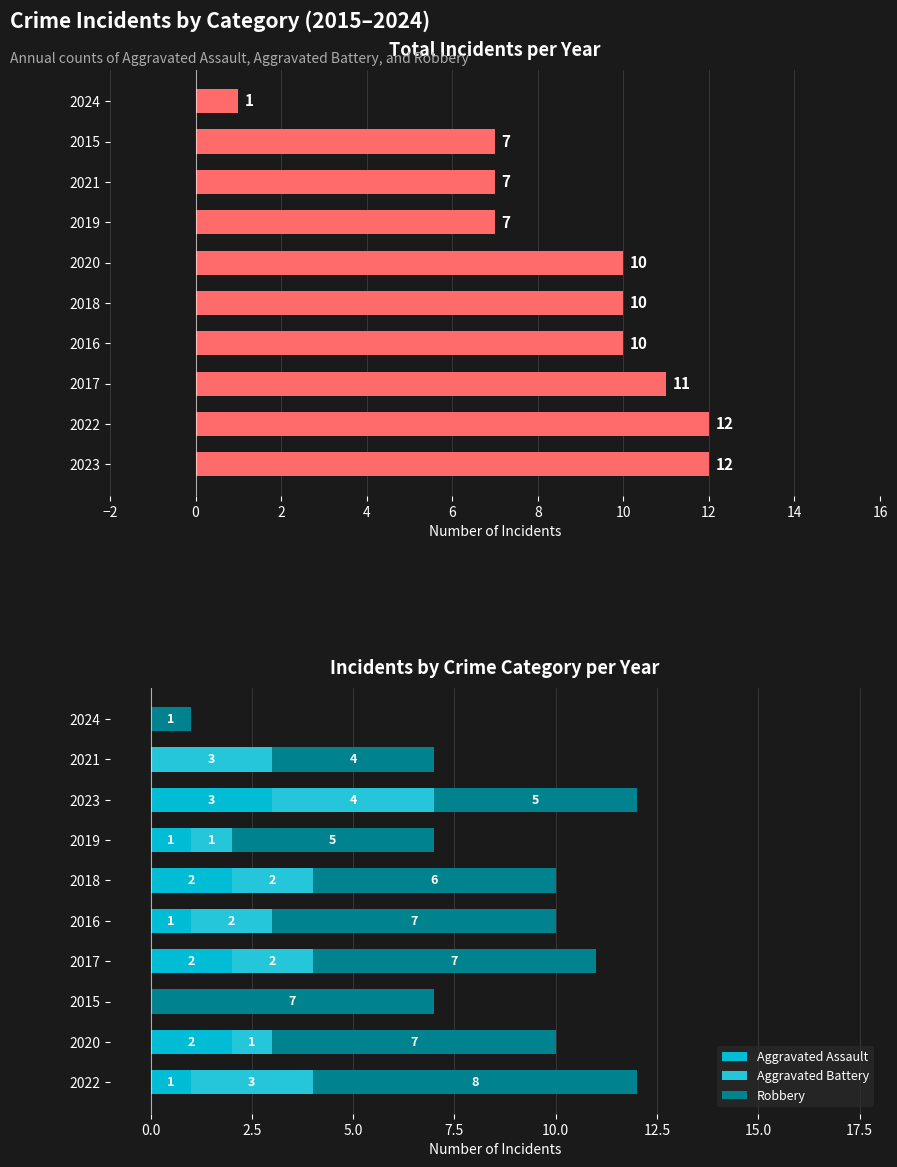

What is the average value of the Aggravated Battery series?

2